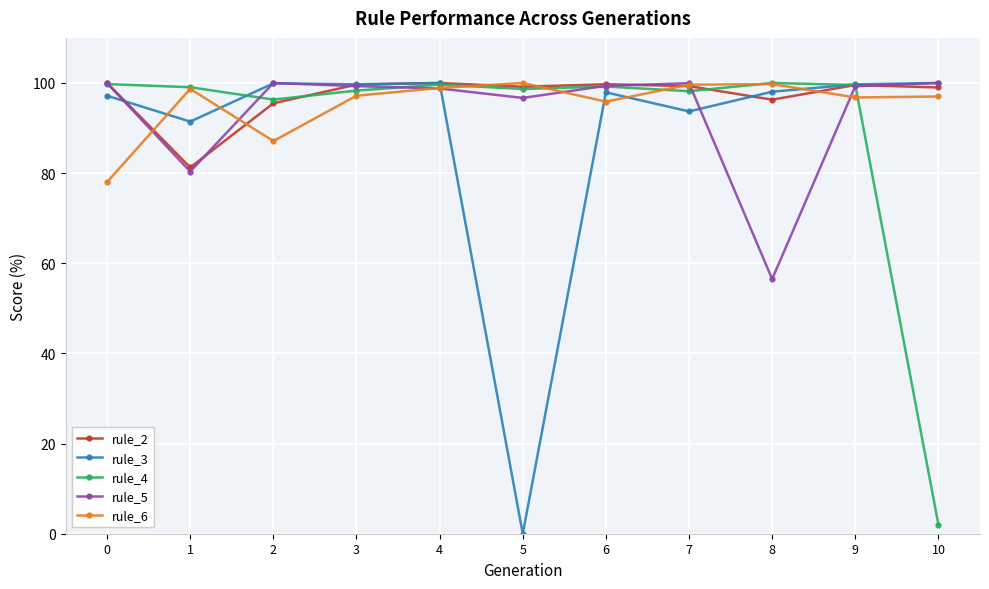

True or false: rule_3 has a value of 63.8 at 4.

False